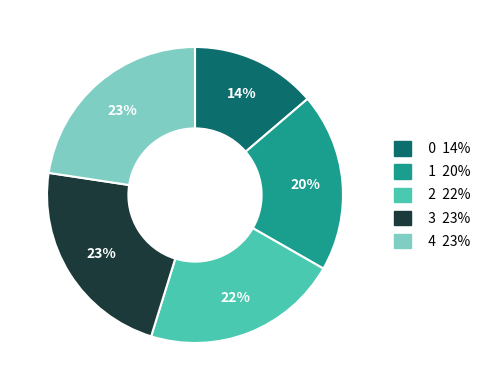

Does any single category account for the majority?

No